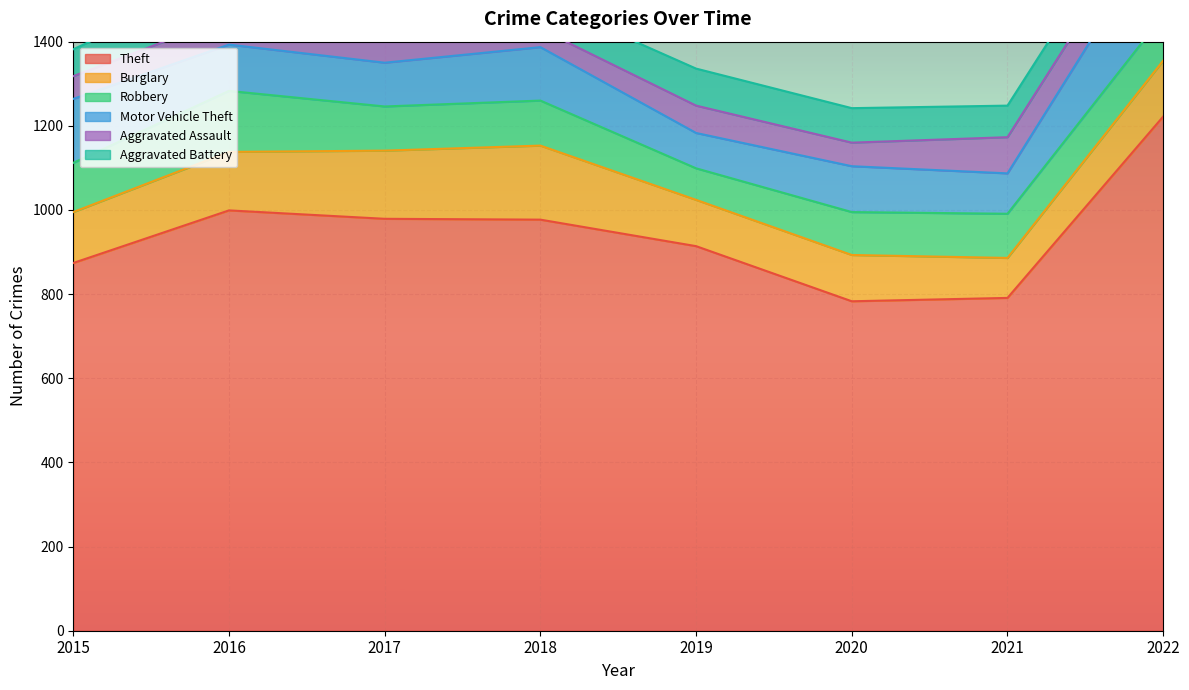

Which series changed the most between 2018 and 2022?

Theft